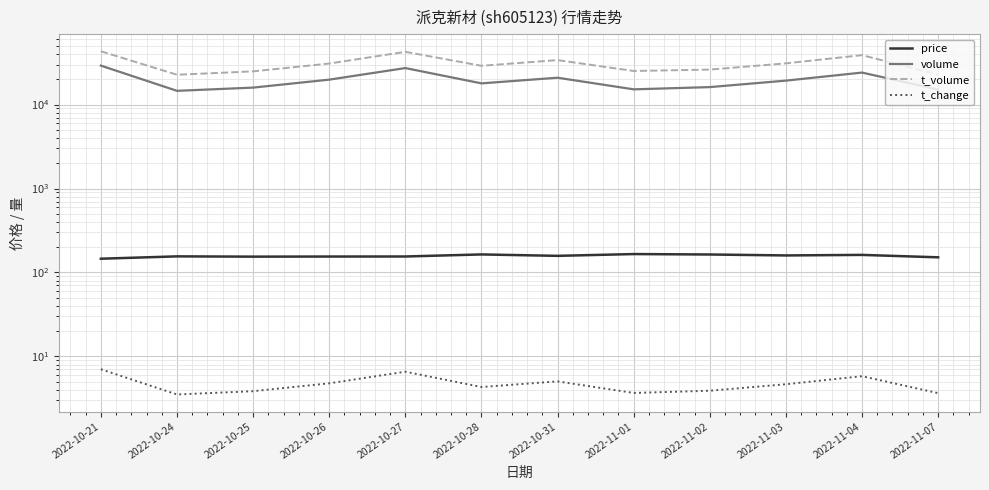

Which series has the largest total across all categories?

t_volume